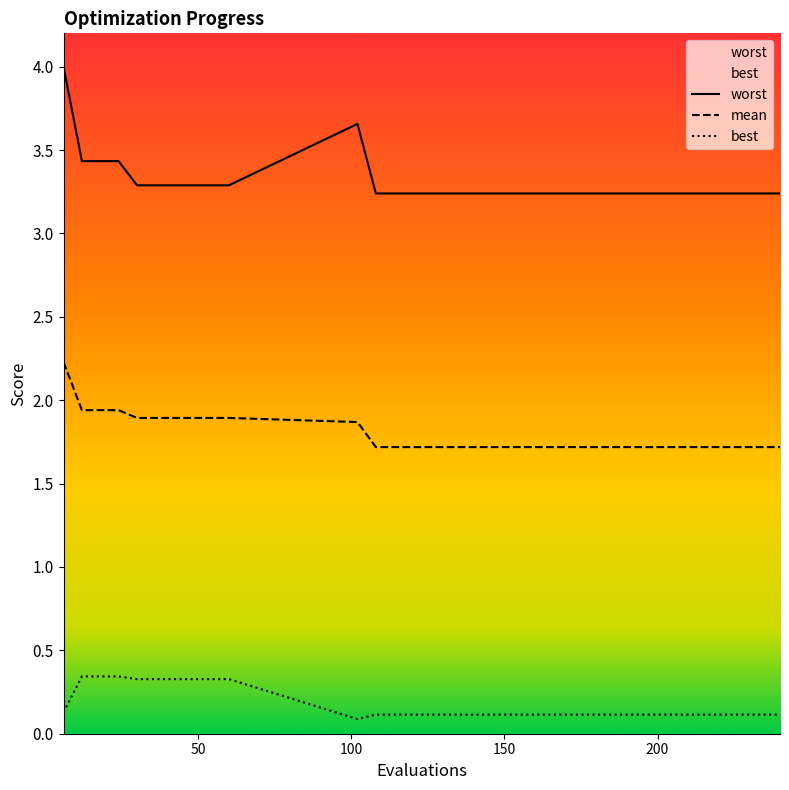

Which series has the largest total across all categories?

worst